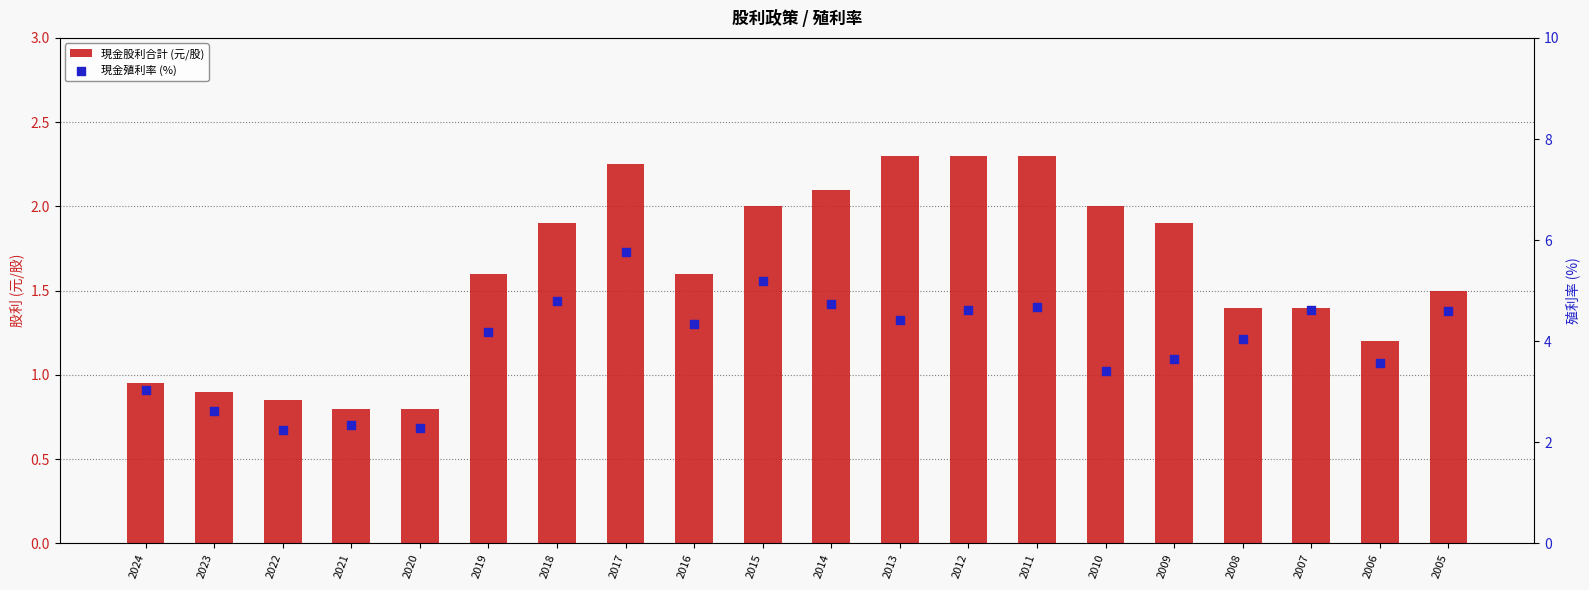

What are all the series names shown in the legend?

現金股利合計 (元/股), 現金殖利率 (%)